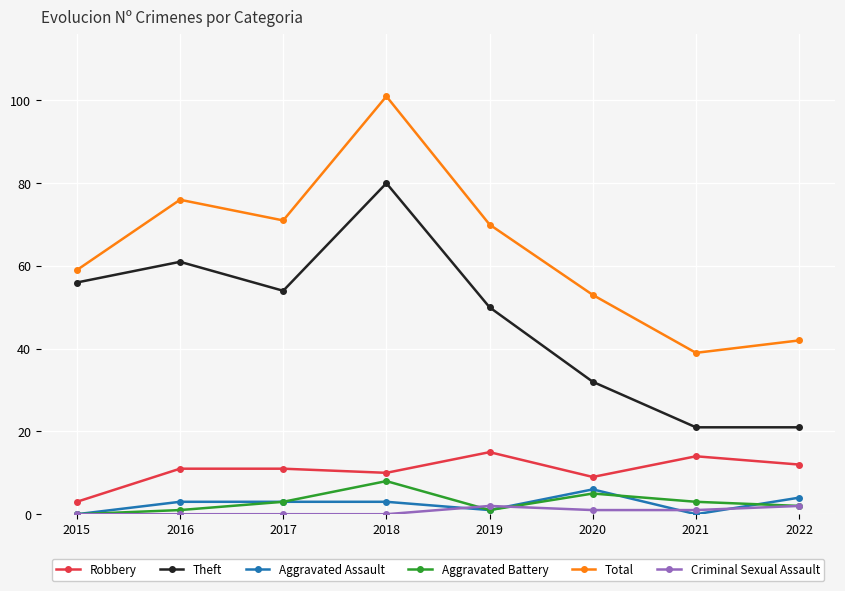

Read the Aggravated Assault value at 2020.

6